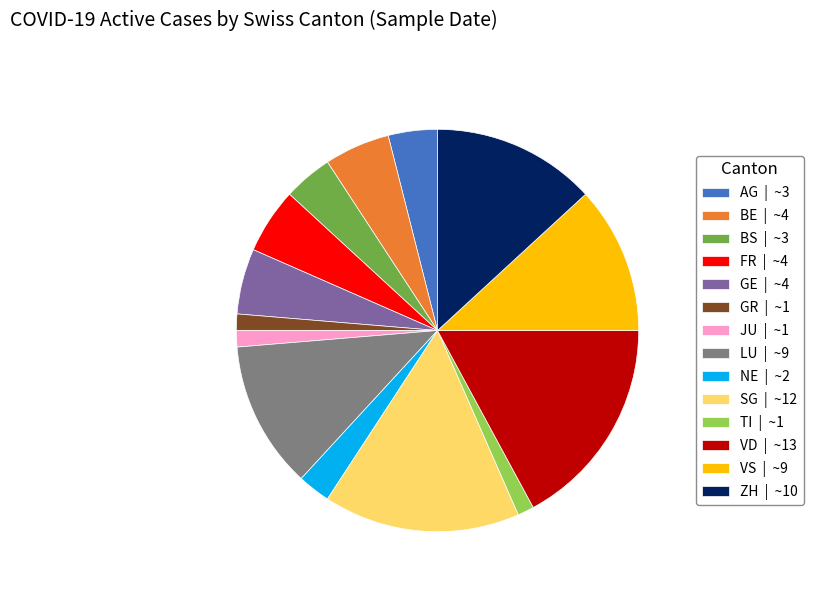

Which category has the biggest portion of the pie?

VD